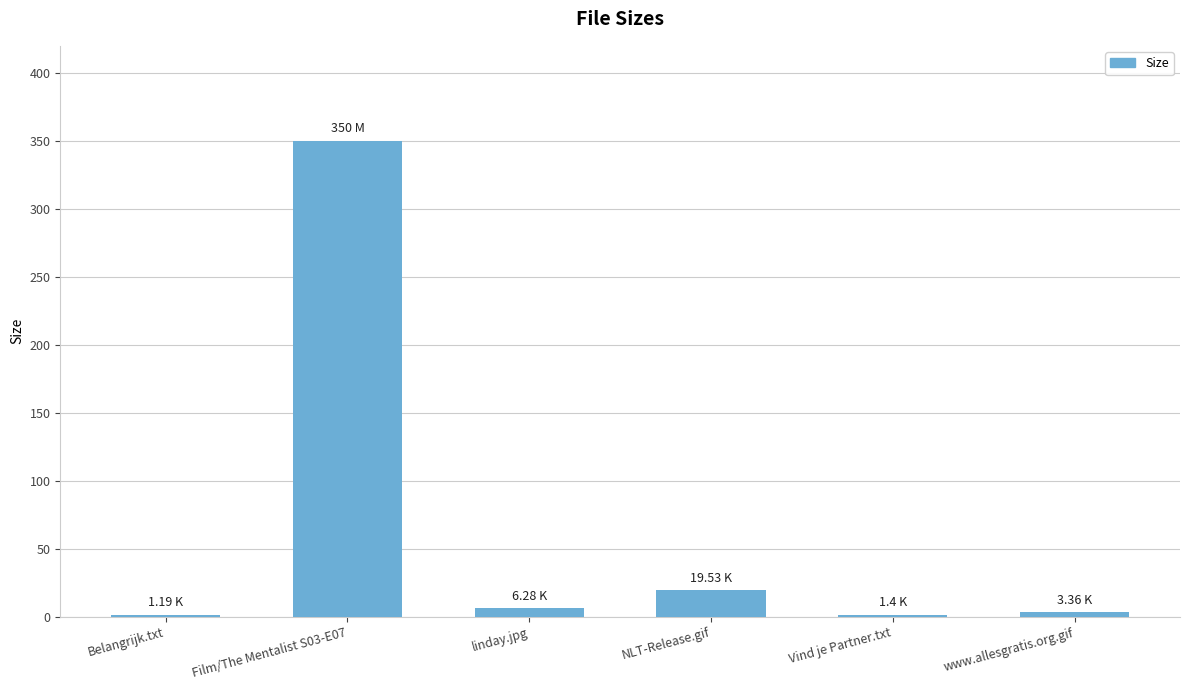

Between linday.jpg and NLT-Release.gif, which is larger?

NLT-Release.gif